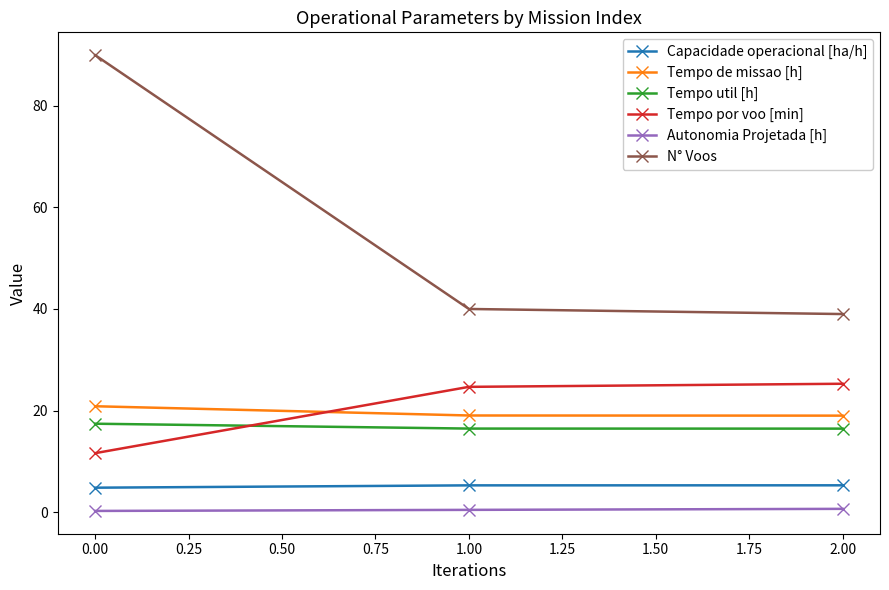

Which category has the highest value across all series?

0.00